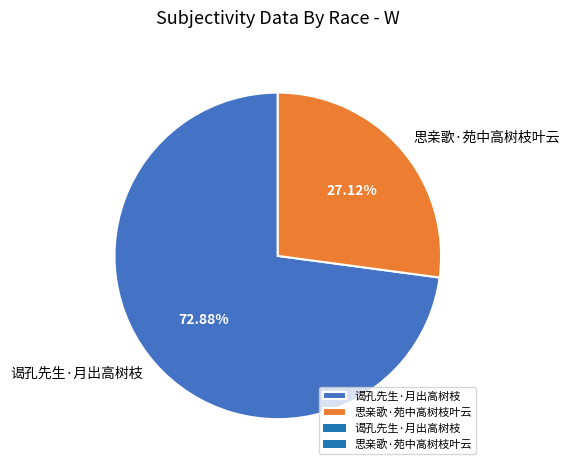

Is it true that 思亲歌·苑中高树枝叶云 is 39% of the pie?

False